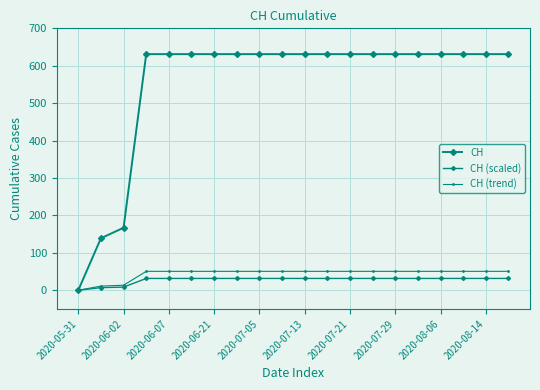

Is this an area chart (filled region under the line)?

No